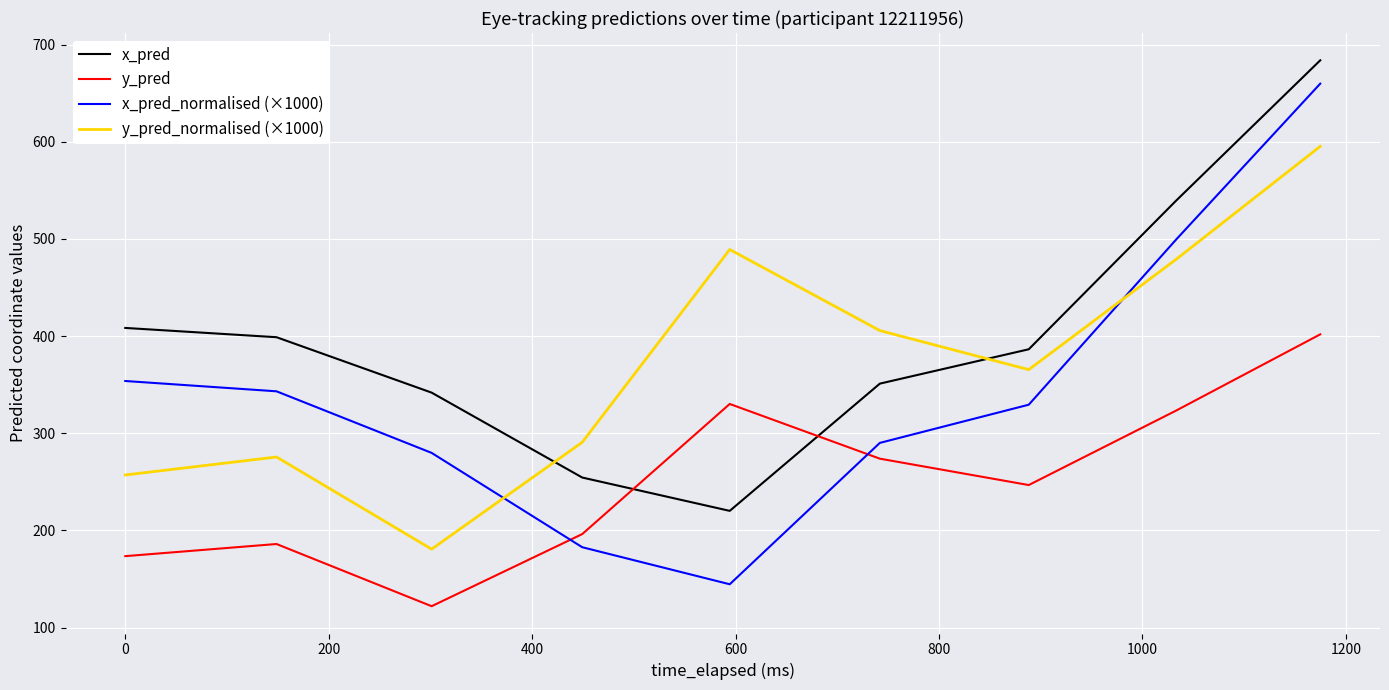

Rank the series by their average value, from highest to lowest.

x_pred, y_pred_normalised (×1000), x_pred_normalised (×1000), y_pred